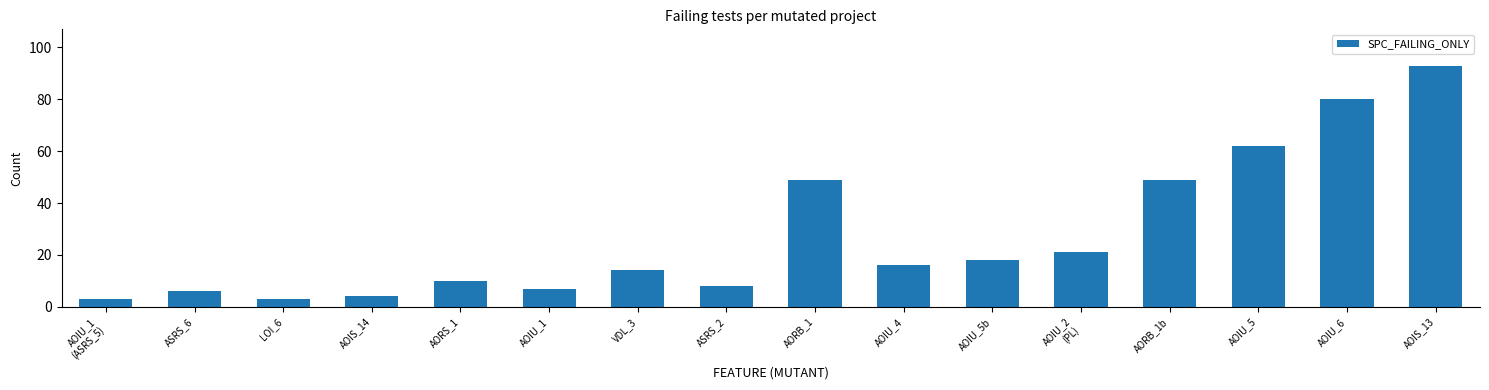

What is the sum of all values?

443